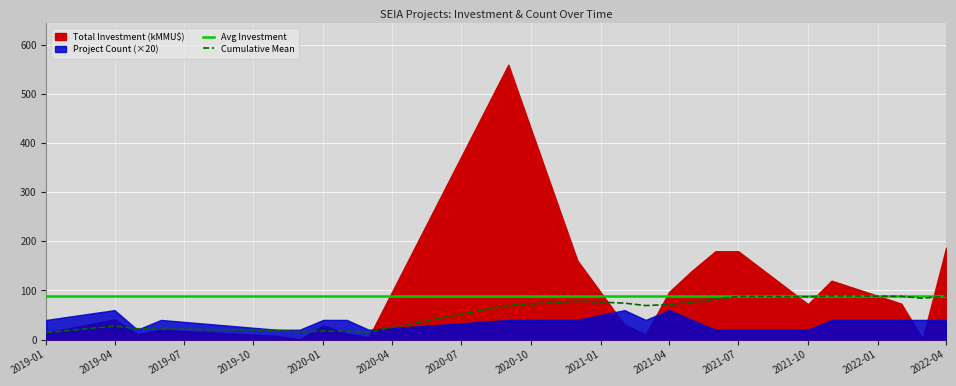

How many categories are shown in the chart?

22